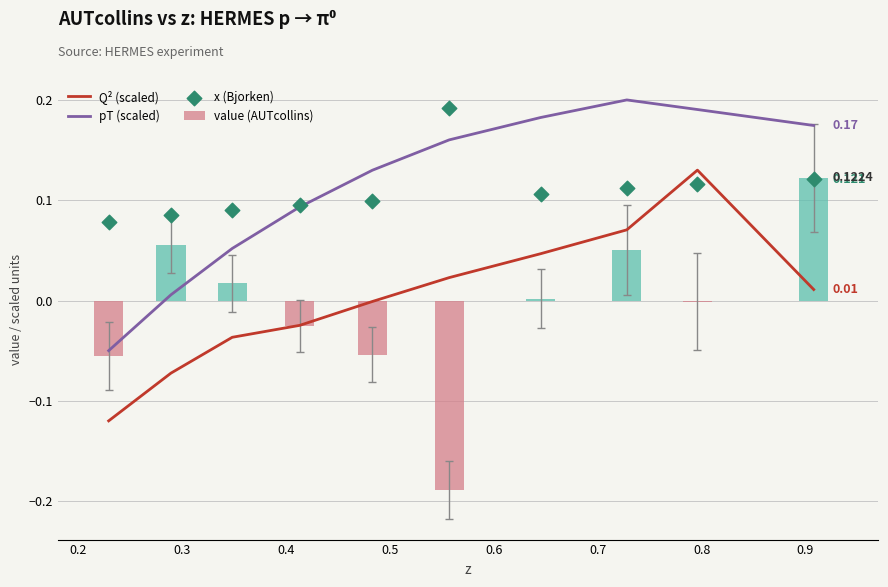

Which series has the largest total across all categories?

pT (scaled)